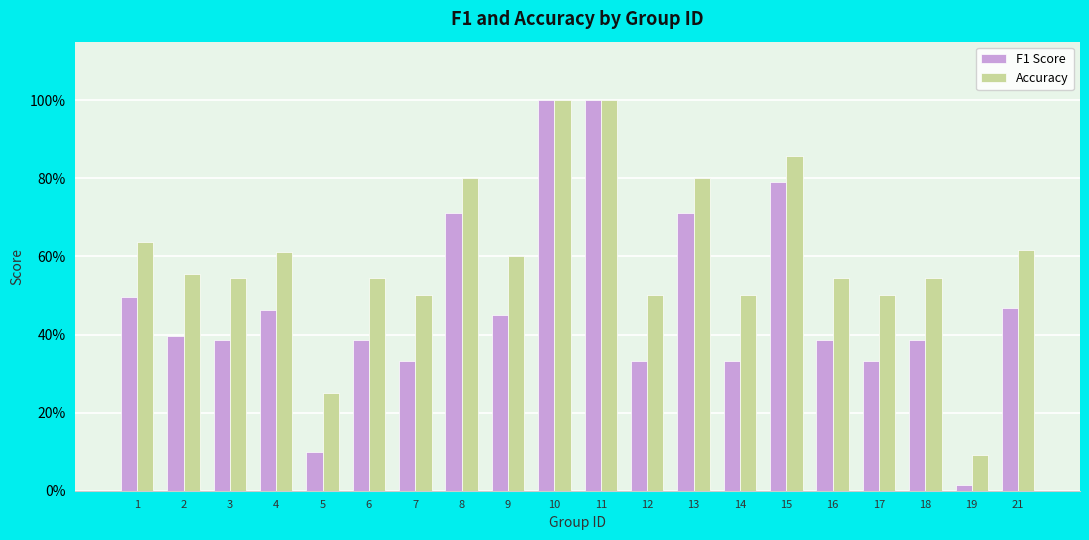

What is the sum of the Accuracy values at 8 and 4?

1.4